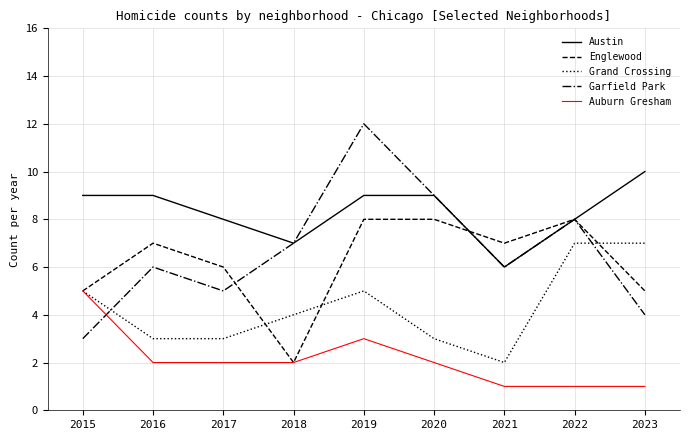

At which category is the sum across all series the highest?

2019